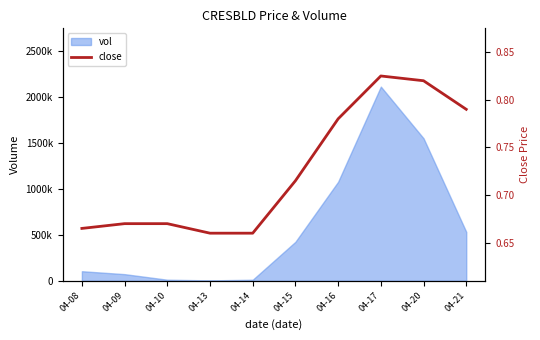

At which category does the data reach its first local peak?

04-17